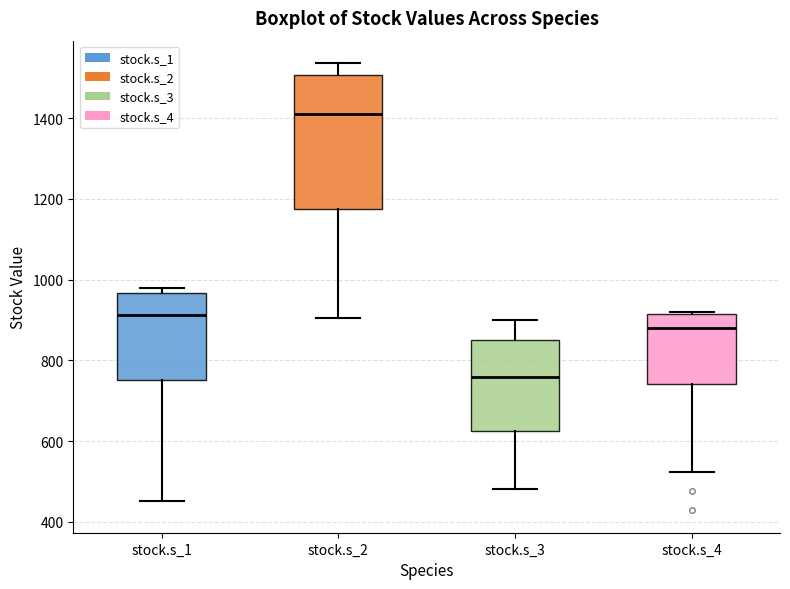

Where is the upper edge of the box for stock.s_4 on the y-axis? The values are not printed on the chart, so give them approximately, as read against the axis.

920